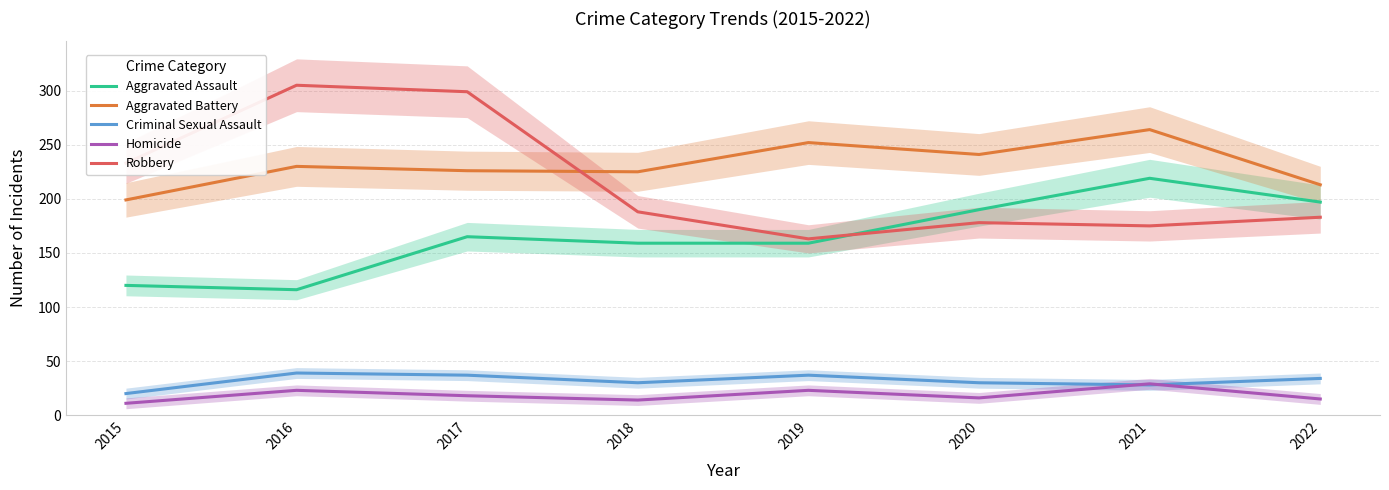

How many lines are shown in the chart?

5